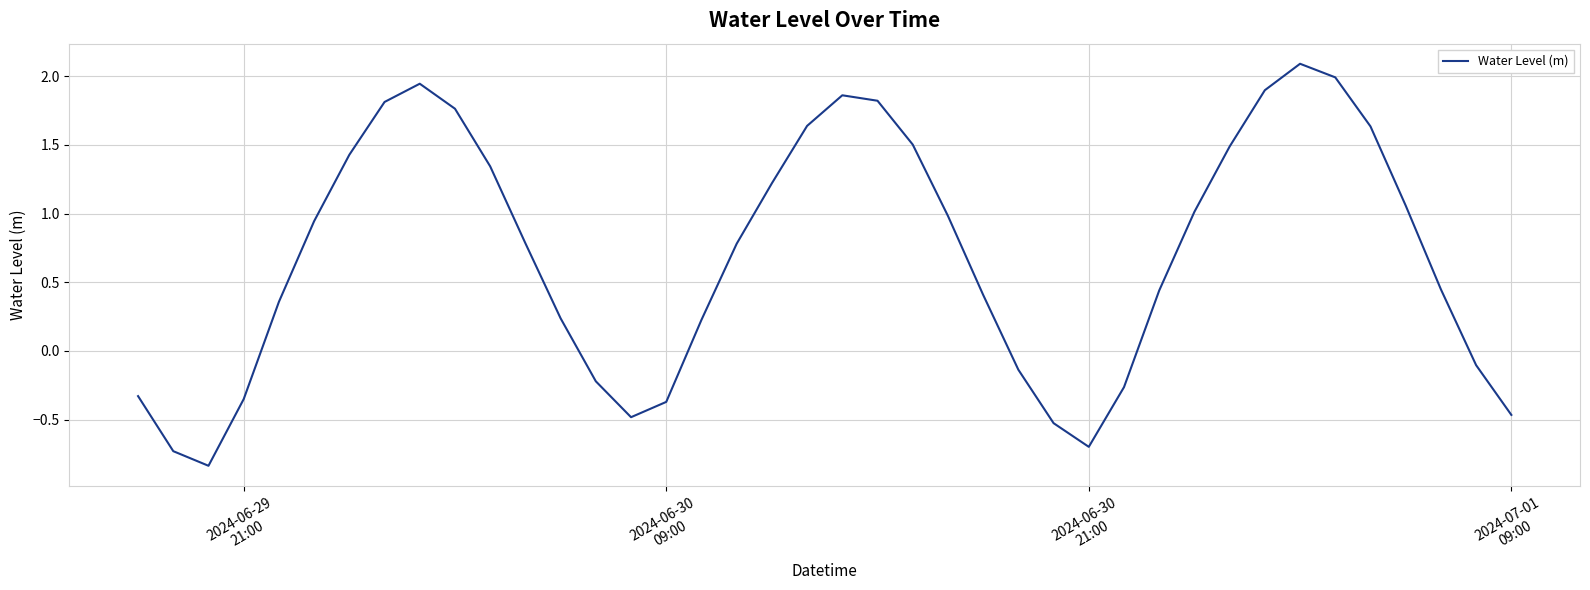

What is the maximum value shown in the chart?

2.1